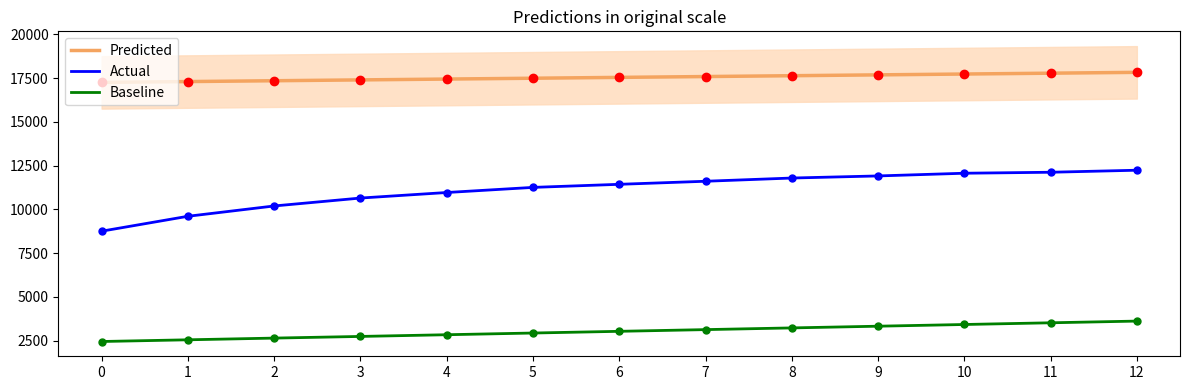

What is the total value across all series at 2?

30180.7